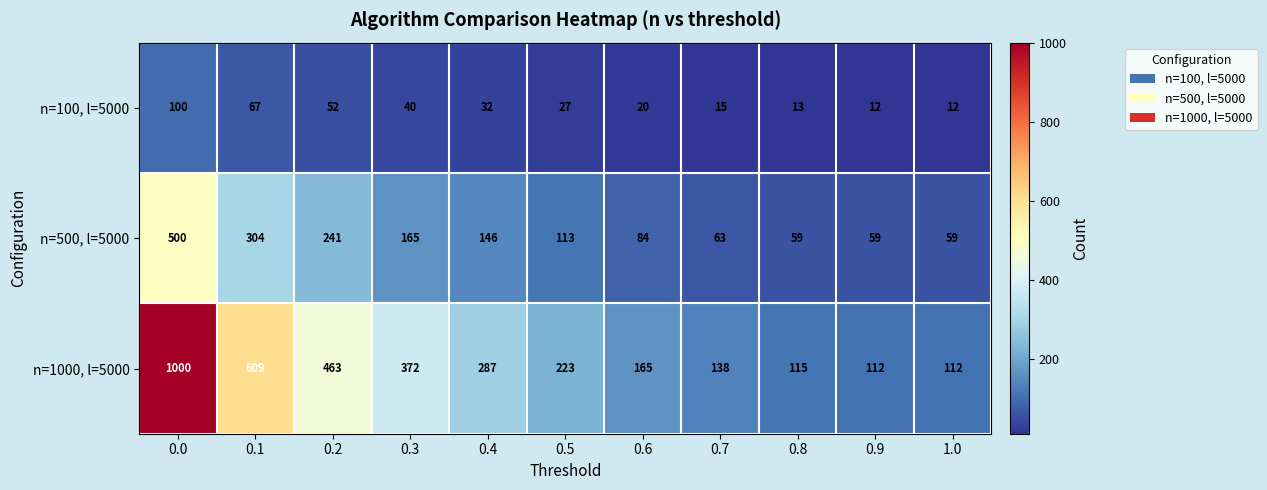

List the series in order of their overall mean, lowest first.

n=100, l=5000, n=500, l=5000, n=1000, l=5000